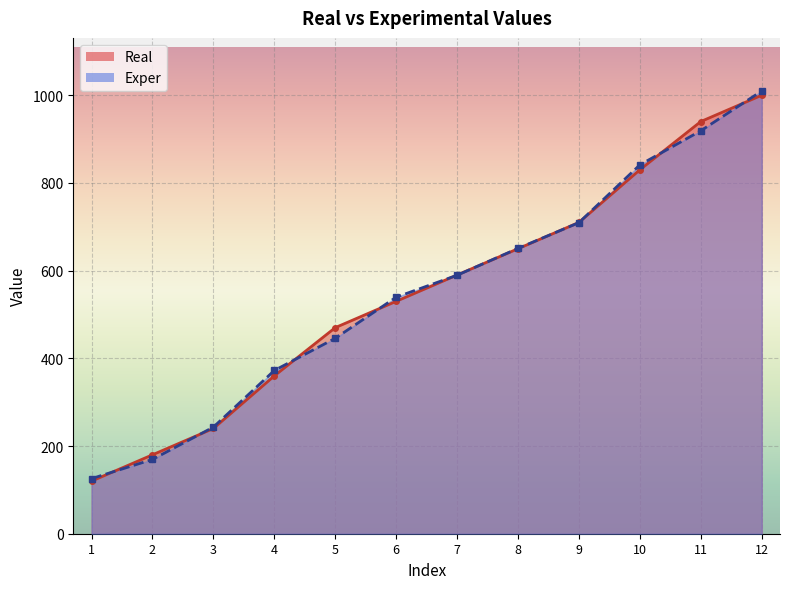

What is the value of the Exper point at the 8th from the left?

650.8